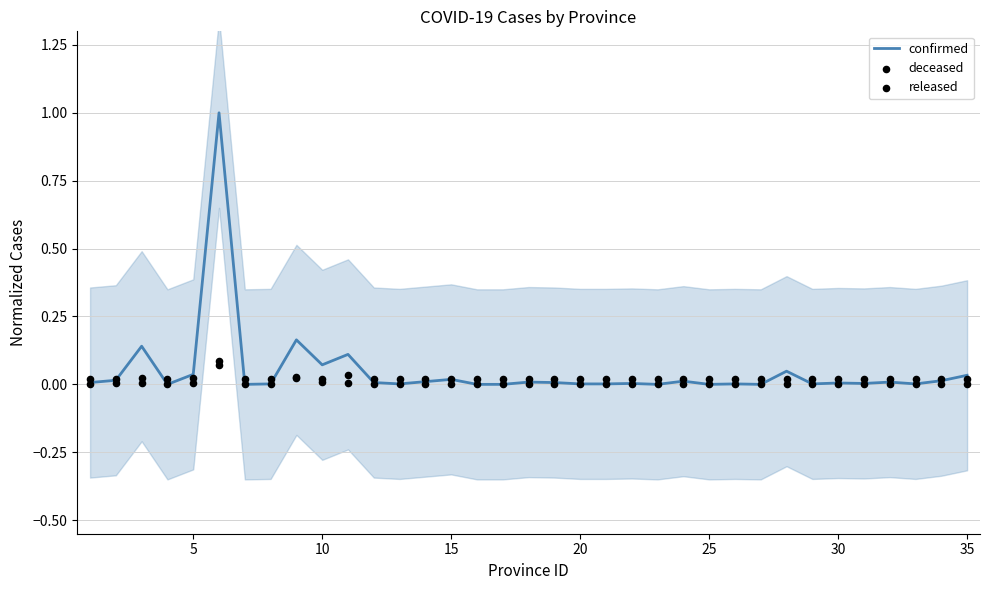

Which series has the widest spread of Y values?

confirmed